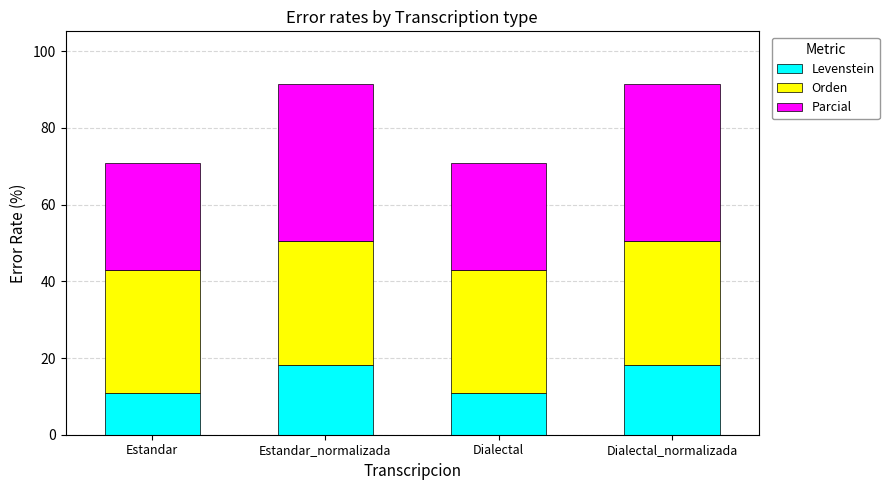

Is it true that Levenstein equals 2.9 at Estandar?

False